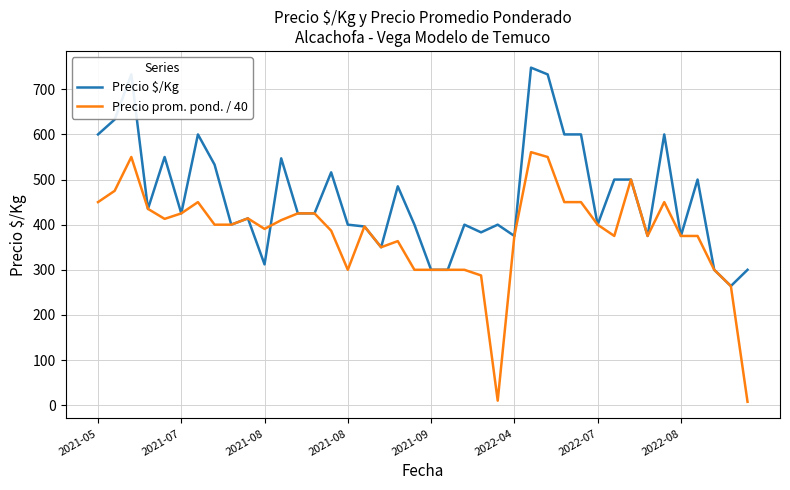

What is the maximum value for Precio prom. pond. / 40?

560.7